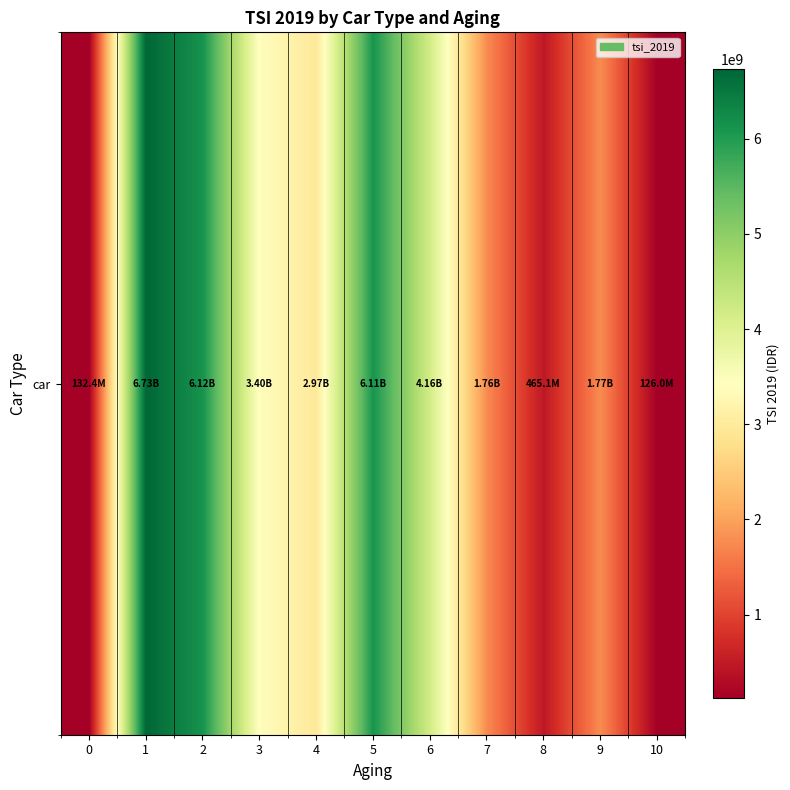

Where is the data nearest to the value 3427901328?

3